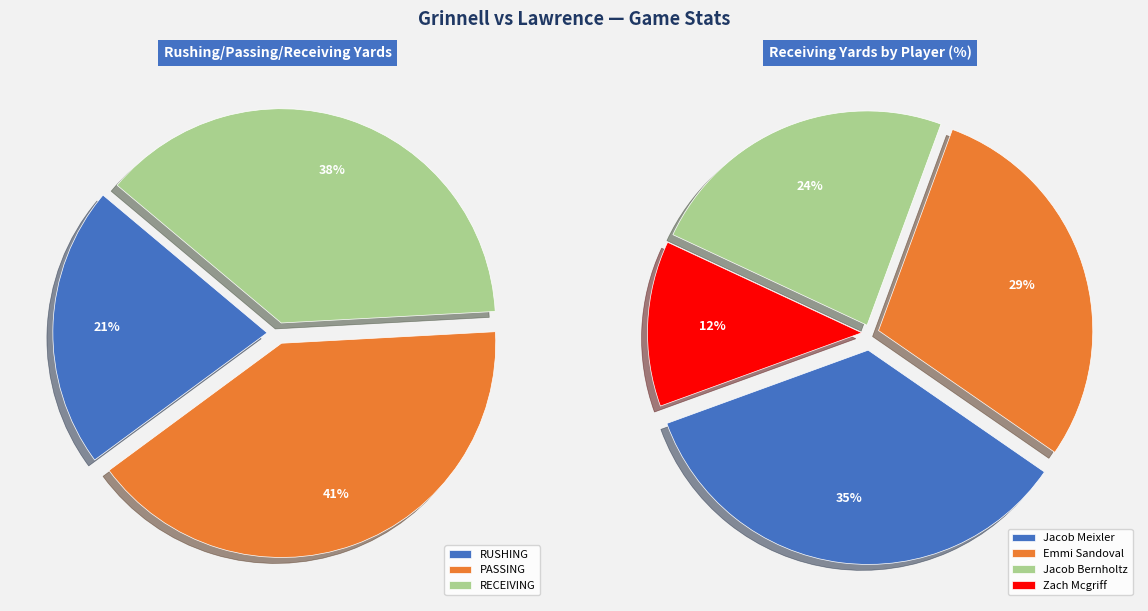

Is there any slice that represents more than half of the pie?

No